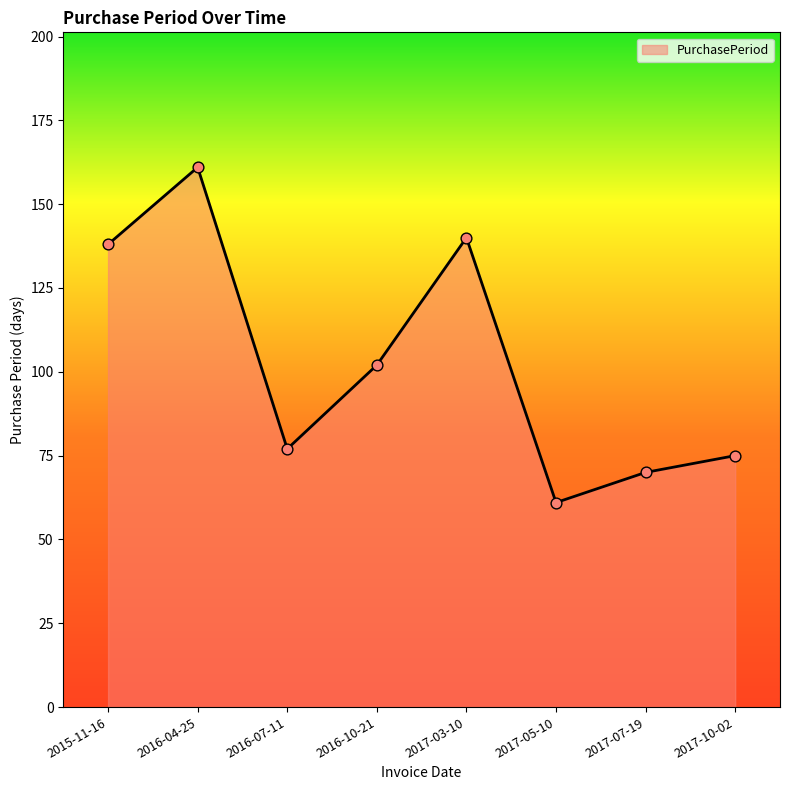

What is the change in value from 2017-05-10 to 2017-10-02?

+14